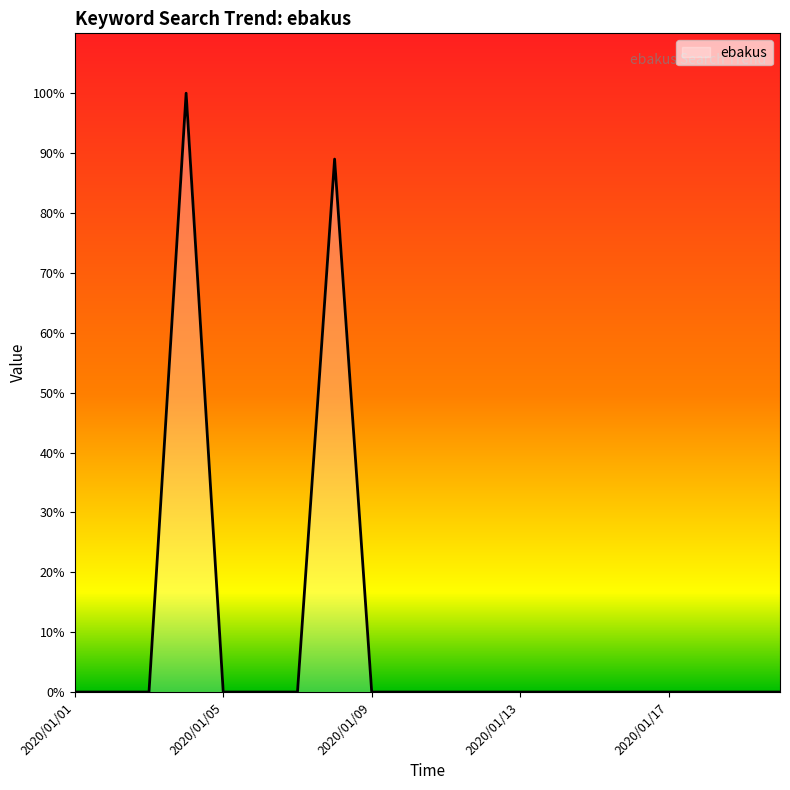

What is the maximum value shown in the chart?

100